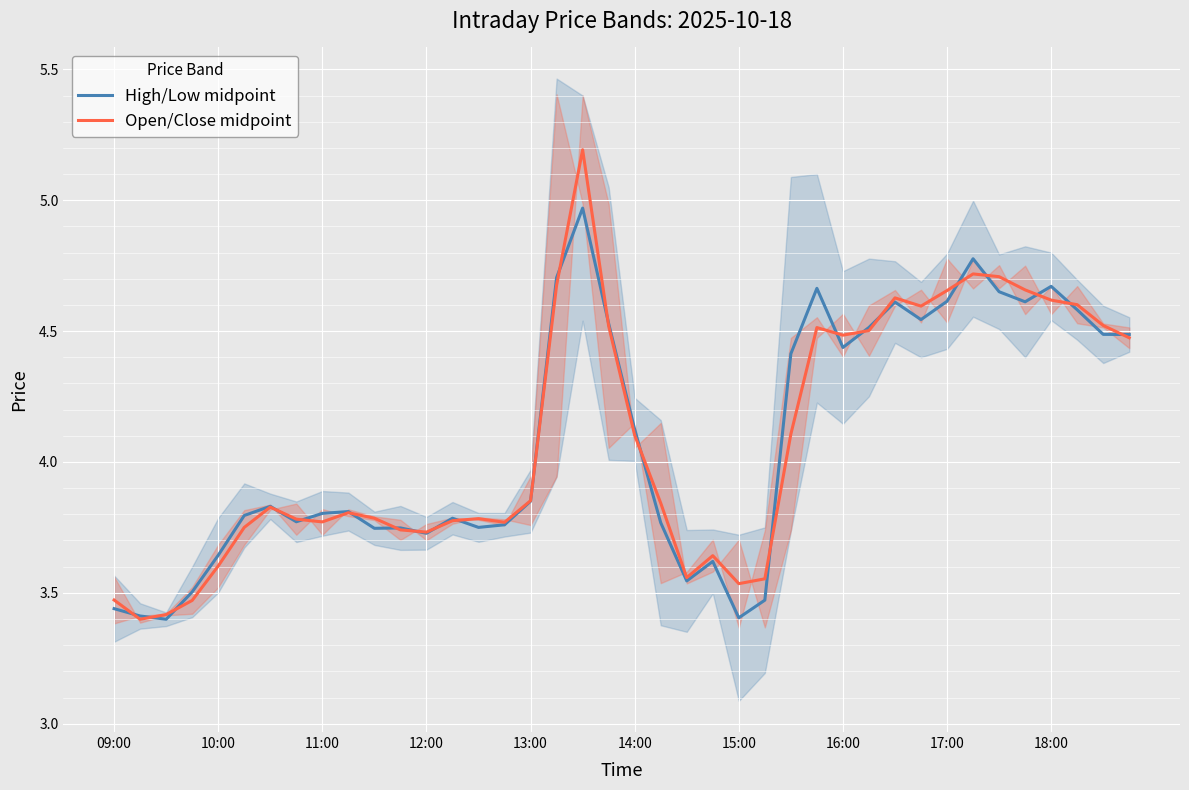

True or false: Open/Close midpoint has a value of 4.1 at 14:00.

True